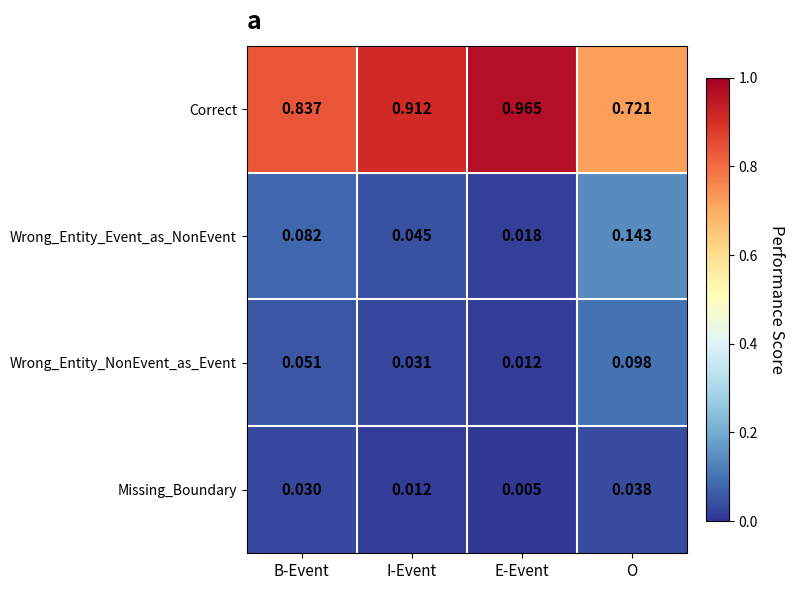

Which category has the lowest value across all series?

E-Event